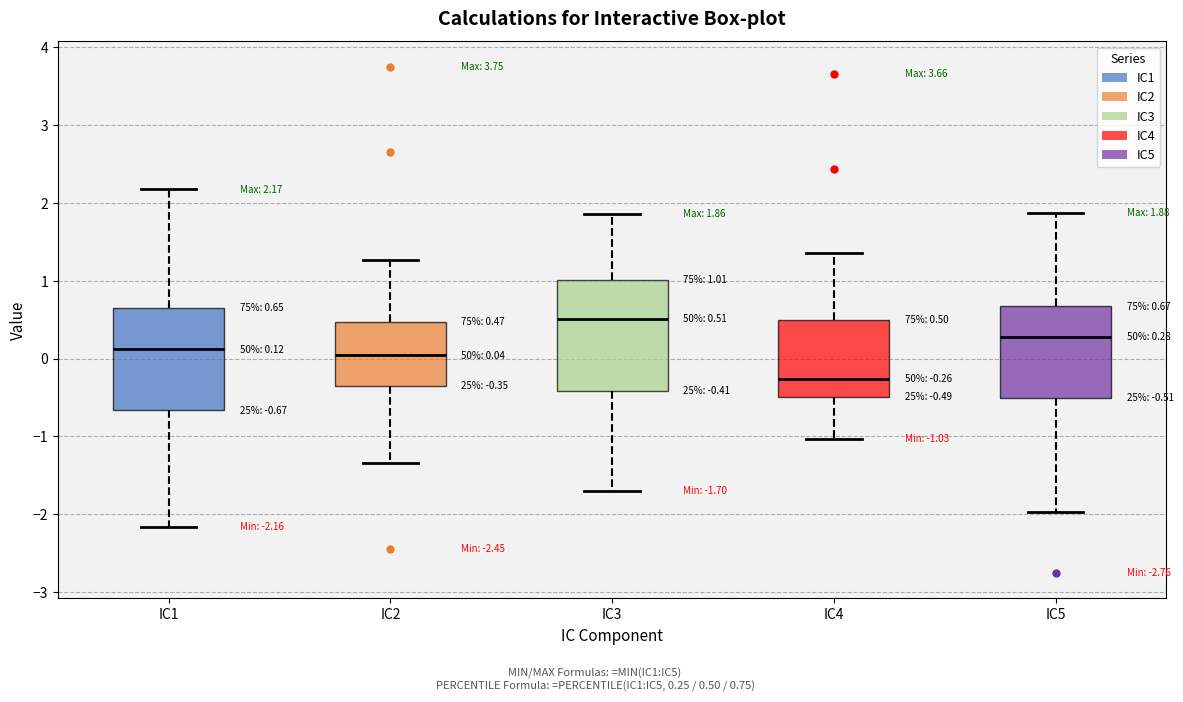

Which box has the highest median line?

IC3